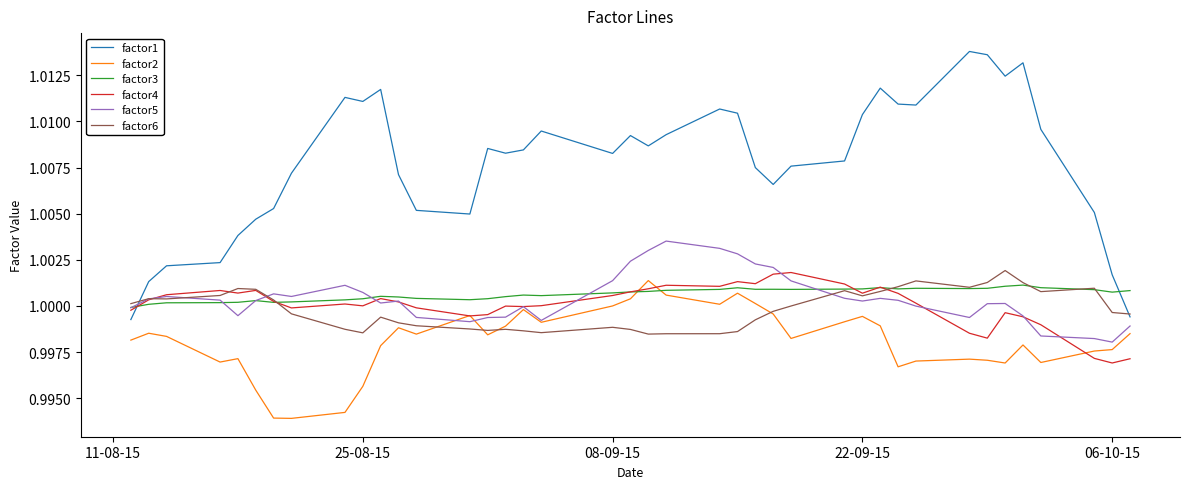

True or false: factor5 has more than 0 interior local peaks.

True